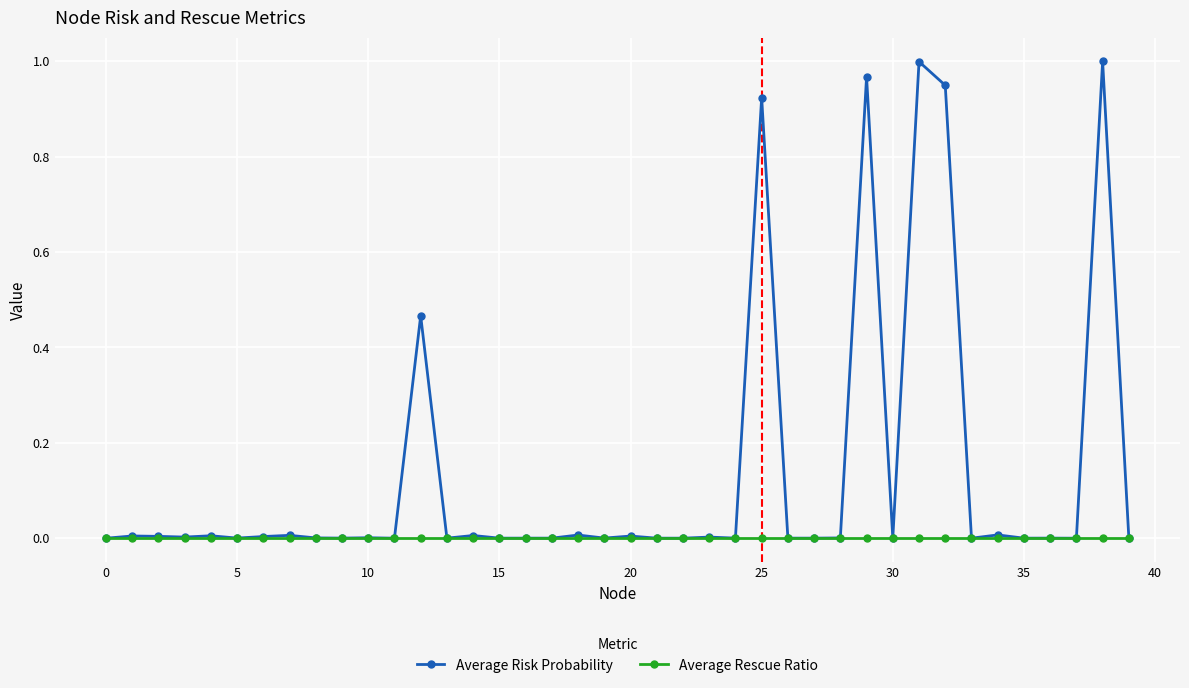

Which series has the largest range (max minus min)?

Average Risk Probability